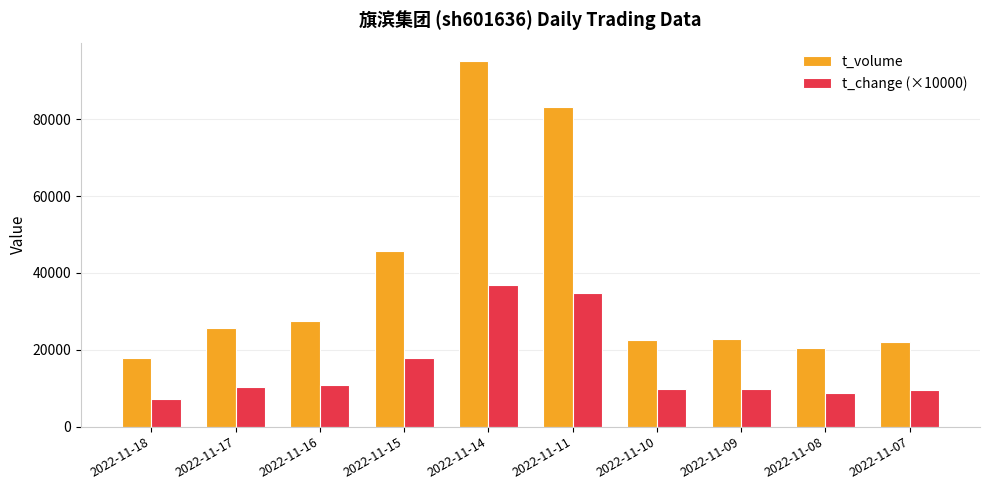

How many distinct data groups are displayed?

2